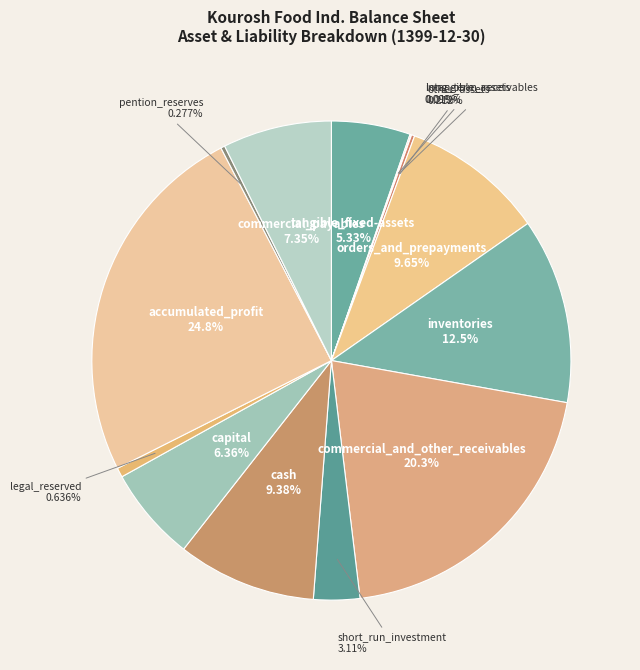

Which slice is the largest?

accumulated_profit